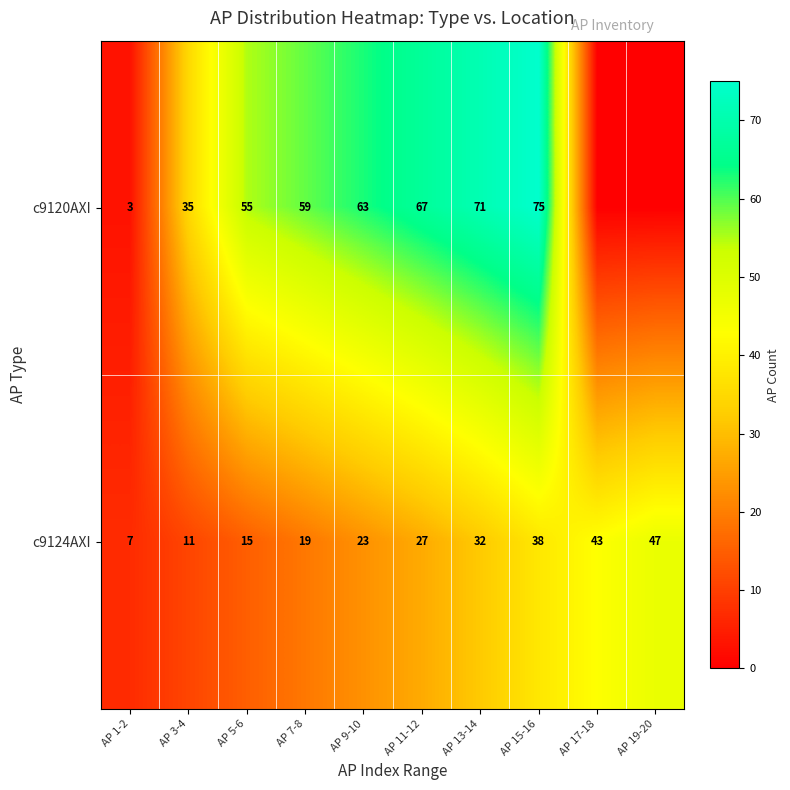

True or false: c9120AXI has a value of 3 at AP 1-2.

True